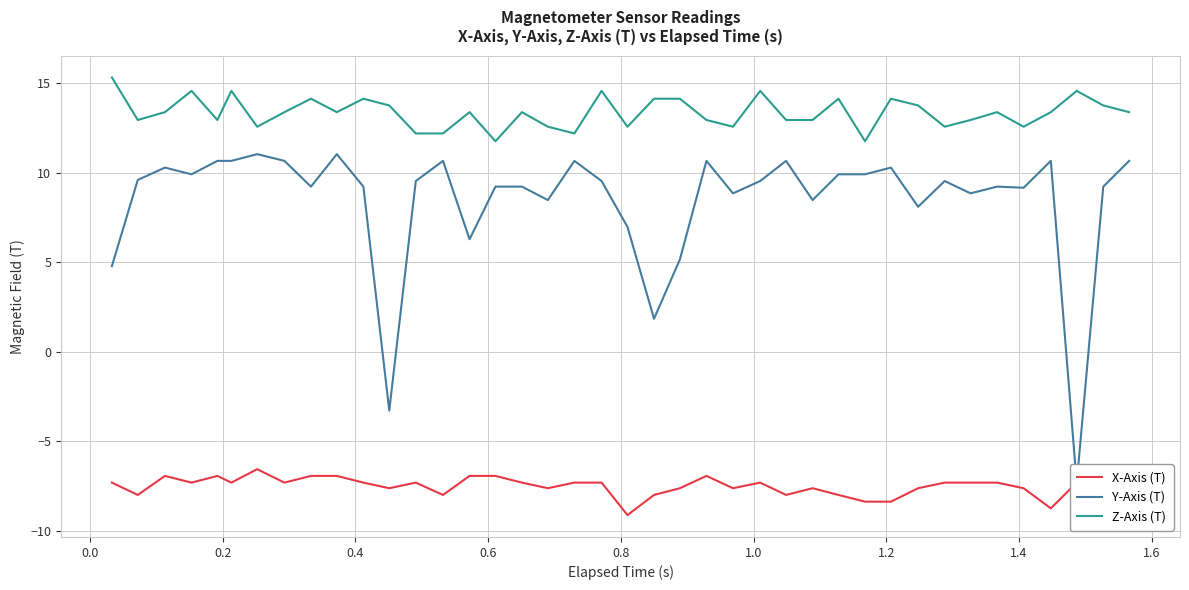

Reading left to right, list all the values displayed in this chart.

X-Axis (T): -7.3	-8.0	-6.9	-7.3	-6.9	-7.3	-6.6	-7.3	-6.9	-6.9	-7.3	-7.6	-7.3	-8.0	-6.9	-6.9	-7.3	-7.6	-7.3	-7.3	-9.1	-8.0	-7.6	-6.9	-7.6	-7.3	-8.0	-7.6	-8.0	-8.4	-8.4	-7.6	-7.3	-7.3	-7.3	-7.6	-8.7	-7.3	-7.3	-7.6
Y-Axis (T): 4.8	9.6	10.3	9.9	10.7	10.7	11.0	10.7	9.2	11.0	9.2	-3.3	9.5	10.7	6.3	9.2	9.2	8.5	10.7	9.5	7.0	1.8	5.2	10.7	8.8	9.5	10.7	8.5	9.9	9.9	10.3	8.1	9.5	8.8	9.2	9.2	10.7	-7.3	9.2	10.7
Z-Axis (T): 15.3	12.9	13.4	14.6	12.9	14.6	12.6	13.4	14.1	13.4	14.1	13.8	12.2	12.2	13.4	11.8	13.4	12.6	12.2	14.6	12.6	14.1	14.1	12.9	12.6	14.6	12.9	12.9	14.1	11.8	14.1	13.8	12.6	12.9	13.4	12.6	13.4	14.6	13.8	13.4